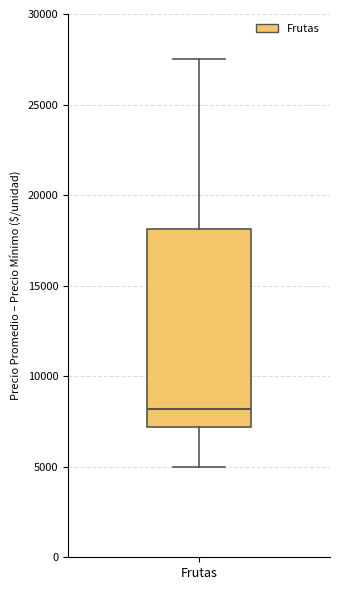

Read this box plot against the y-axis: the position of the median line, the range covered by the box, and the ends of both whiskers. The values are not printed on the chart, so give them approximately, as read against the axis.

median 8000, box 7000 to 18000, whiskers 5000 to 27500